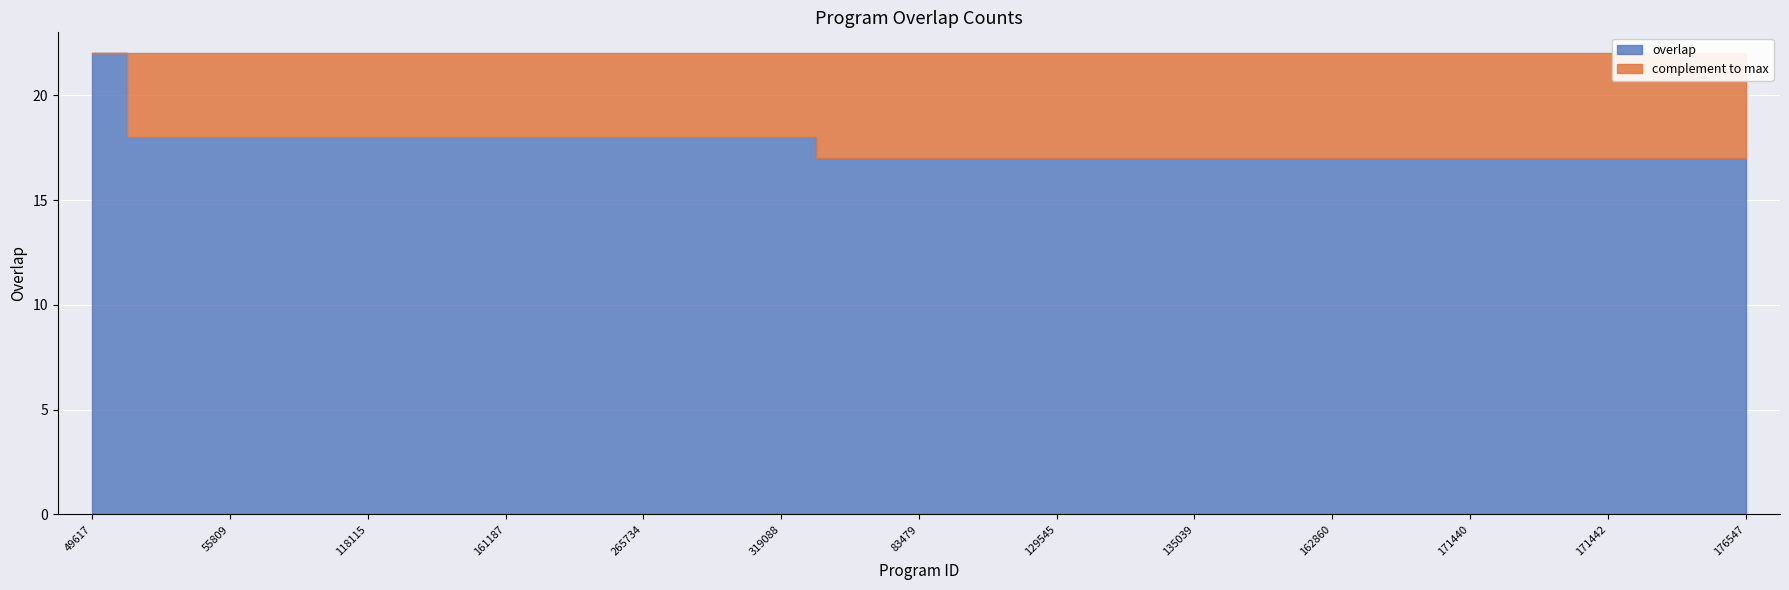

Rank the categories by value from highest to lowest.

49617, 7071, 55809, 106649, 118115, 143128, 161187, 226250, 265734, 276781, 319088, 48893, 83479, 107317, 129545, 131372, 135039, 139220, 162860, 171418, 171440, 171441, 171442, 171443, 176547